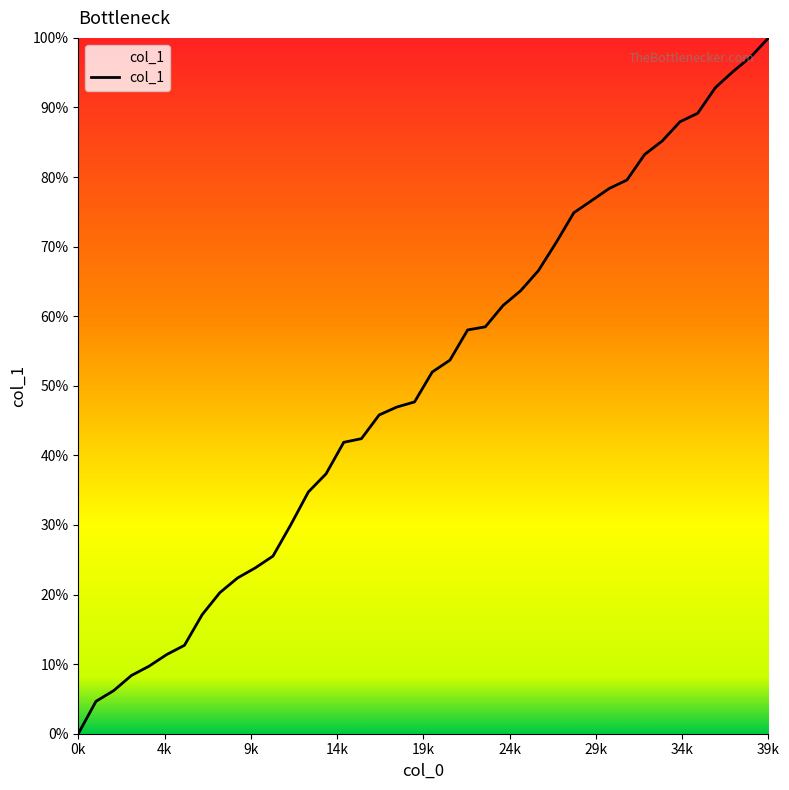

Rank the categories by value from highest to lowest.

39, 38, 37, 36, 35, 34, 33, 32, 31, 30, 29, 28, 27, 26, 25, 24, 23, 22, 21, 20, 19, 18, 17, 16, 15, 14, 13, 12, 11, 10, 9, 8, 7, 6, 5, 4, 3, 2, 1, 0